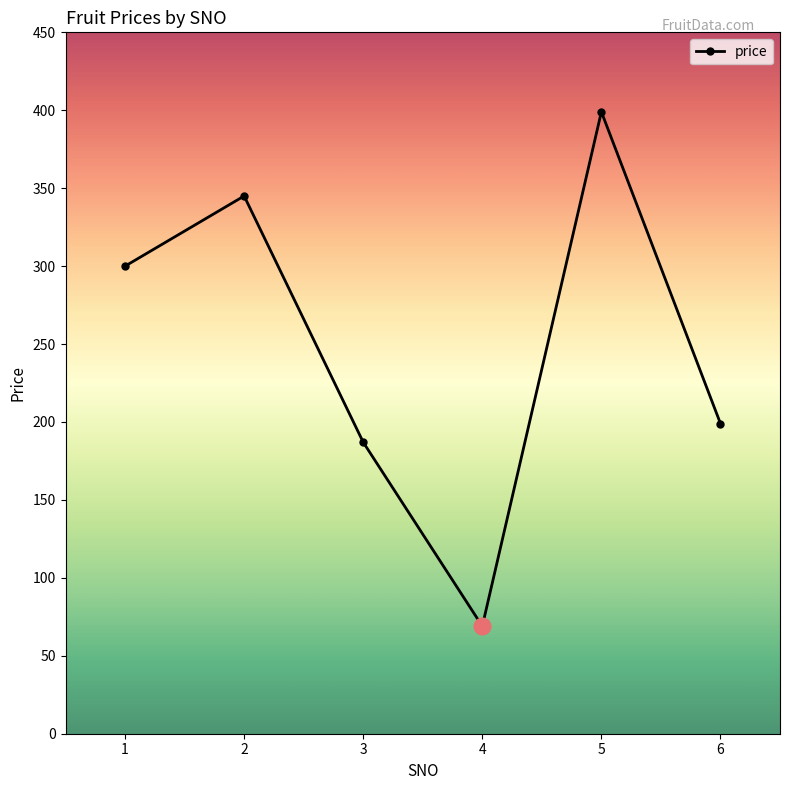

Between 6 and 1, which is larger?

1